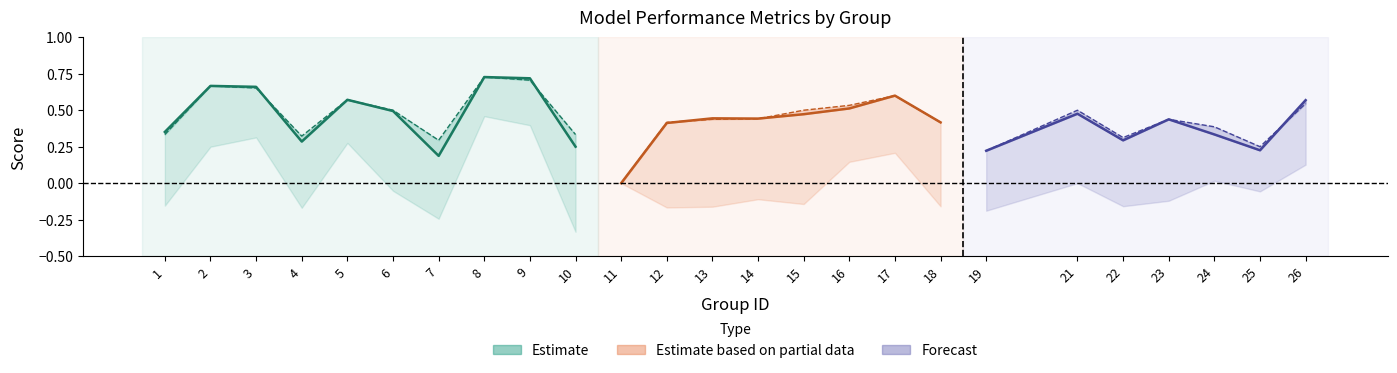

Reading left to right, transcribe all the data shown in this chart.

f1: 1=0.4	2=0.7	3=0.7	4=0.3	5=0.6	6=0.5	7=0.2	8=0.7	9=0.7	10=0.2	11=0.0	12=0.4	13=0.4	14=0.4	15=0.5	16=0.5	17=0.6	18=0.4	19=0.2	21=0.5	22=0.3	23=0.4	24=0.3	25=0.2	26=0.6
accuracy: 1=0.3	2=0.7	3=0.7	4=0.3	5=0.6	6=0.5	7=0.3	8=0.7	9=0.7	10=0.3	11=0.0	12=0.4	13=0.4	14=0.4	15=0.5	16=0.5	17=0.6	18=0.4	19=0.2	21=0.5	22=0.3	23=0.4	24=0.4	25=0.2	26=0.5
kappa: 1=-0.2	2=0.2	3=0.3	4=-0.2	5=0.3	6=-0.1	7=-0.2	8=0.5	9=0.4	10=-0.3	11=0.0	12=-0.2	13=-0.2	14=-0.1	15=-0.1	16=0.1	17=0.2	18=-0.2	19=-0.2	21=0.0	22=-0.2	23=-0.1	24=0.0	25=-0.1	26=0.1